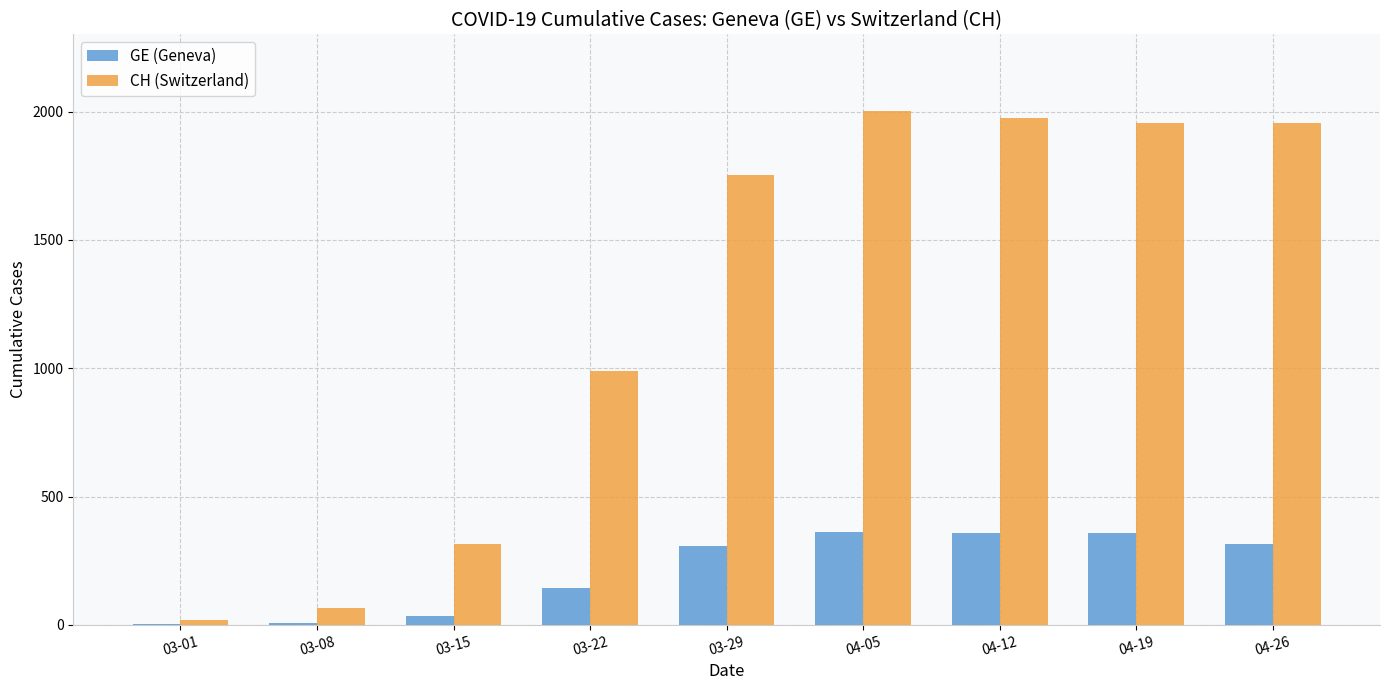

How many series are shown in this chart?

2